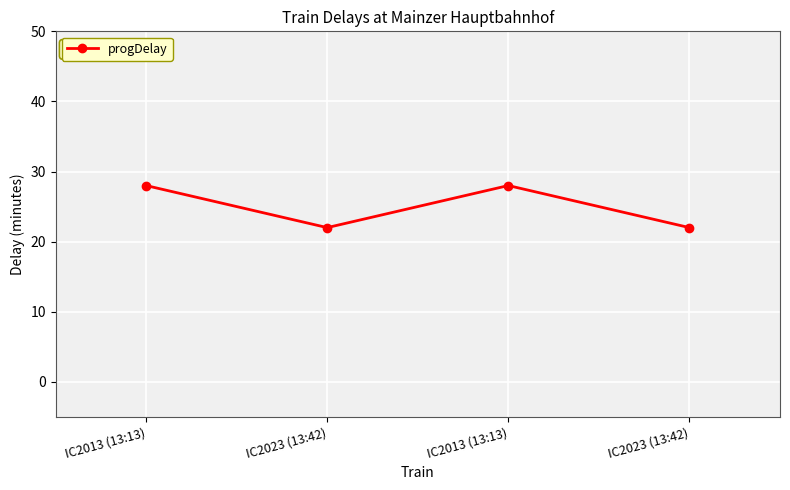

How many series are shown in this chart?

1